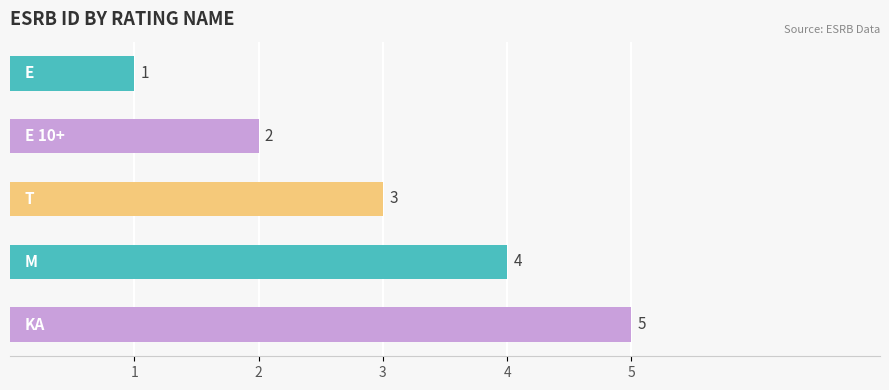

What is the value of the 5th bar from the top?

5